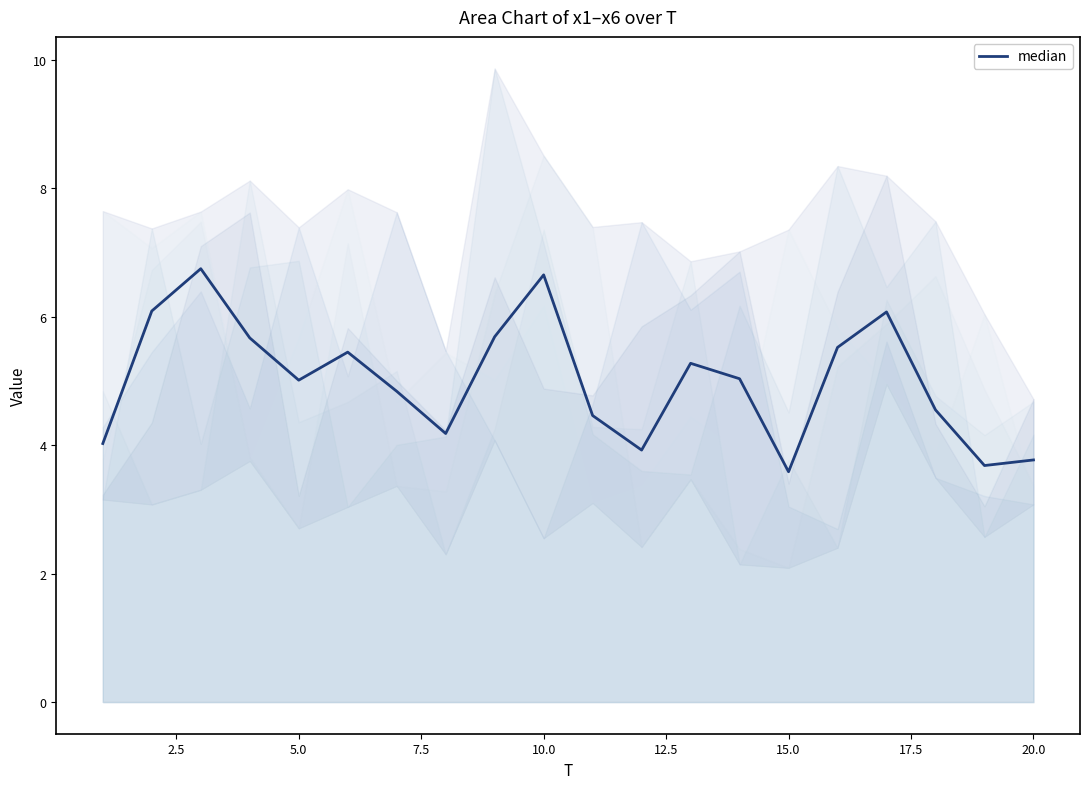

Read the value at 12.5.

5.4